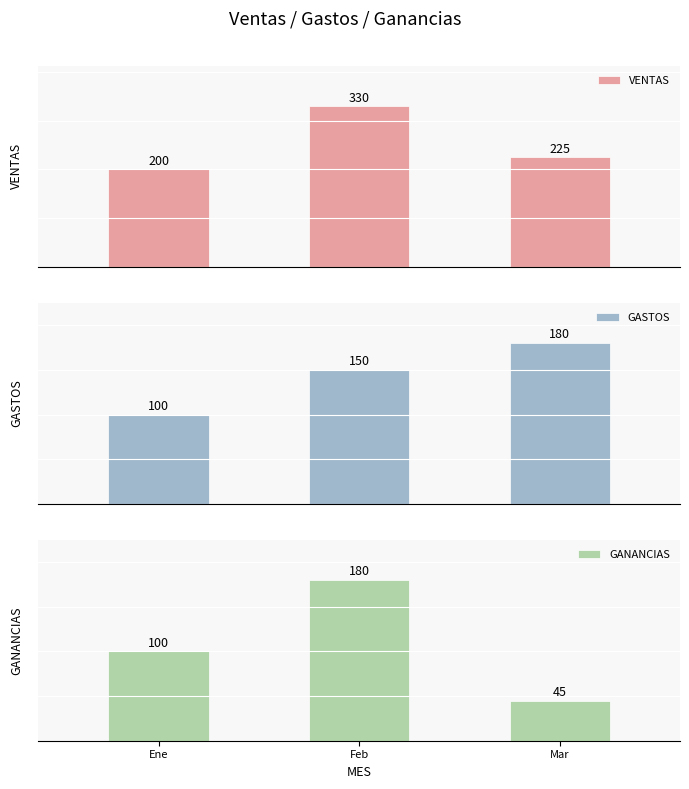

At which category is the sum across all series the highest?

Feb